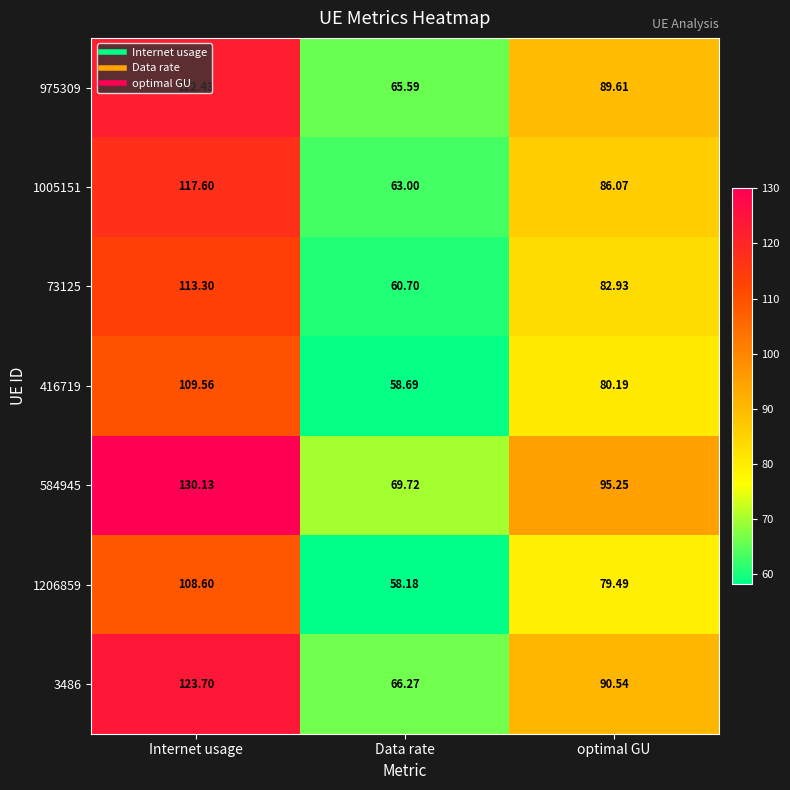

At which category is the sum across all series the highest?

Internet usage